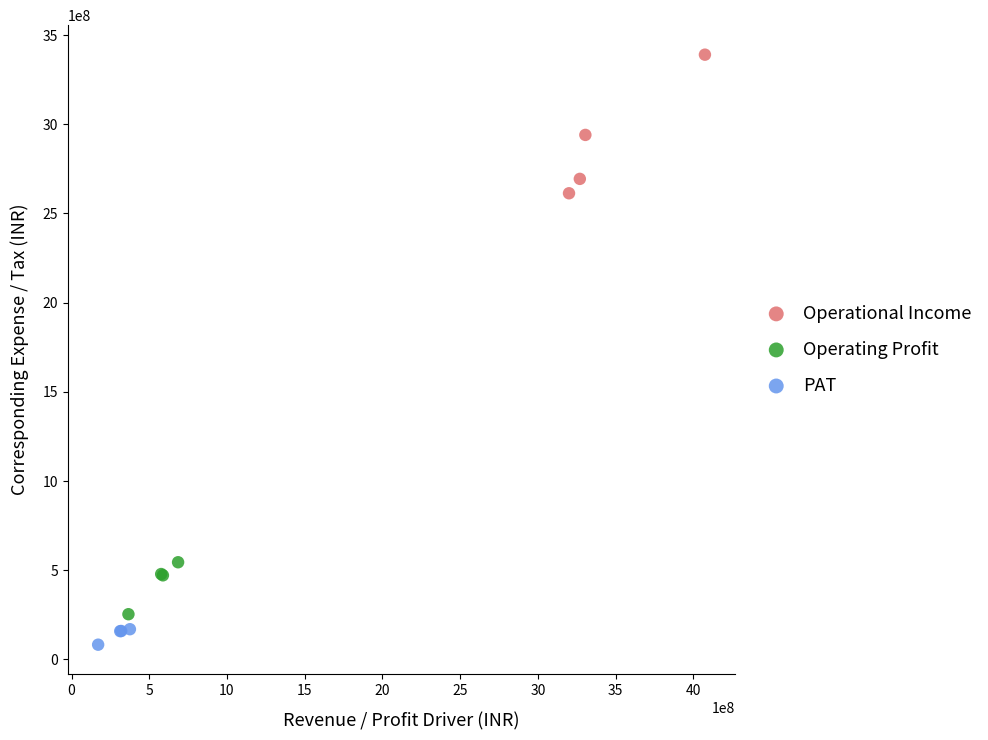

Which series contains the lowest Y value?

PAT